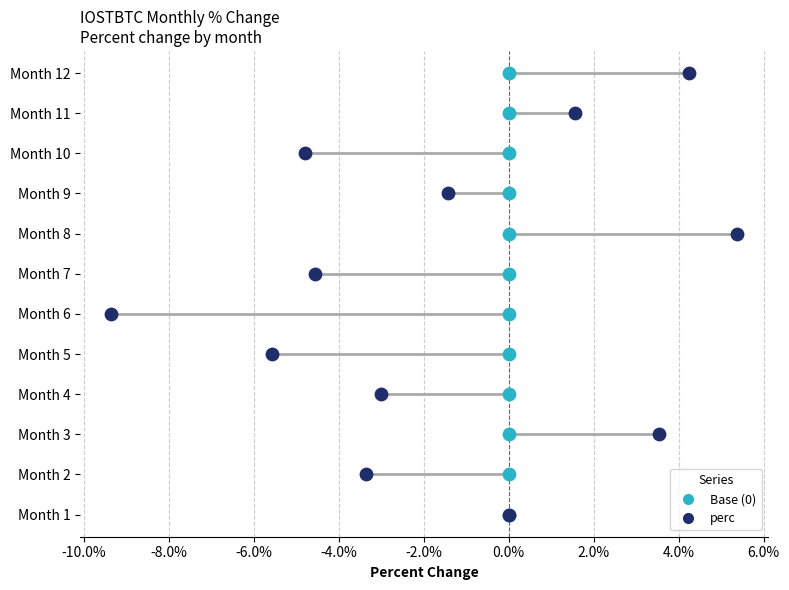

What is the change in value from 4 to 5?

-2.6